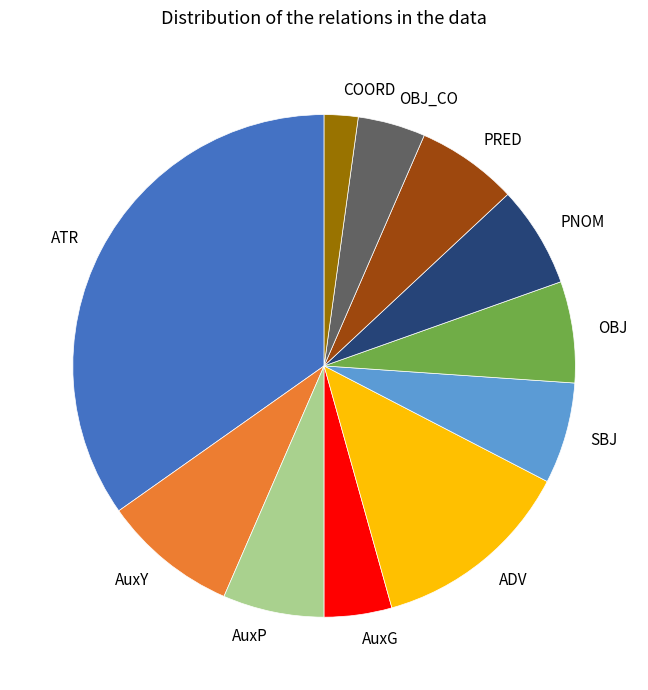

What is the smallest slice in the pie chart?

COORD